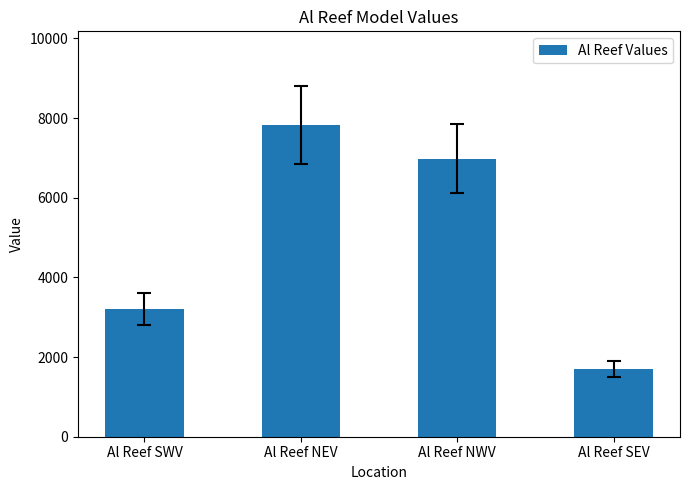

Which has a higher value, Al Reef NEV or Al Reef NWV?

Al Reef NEV